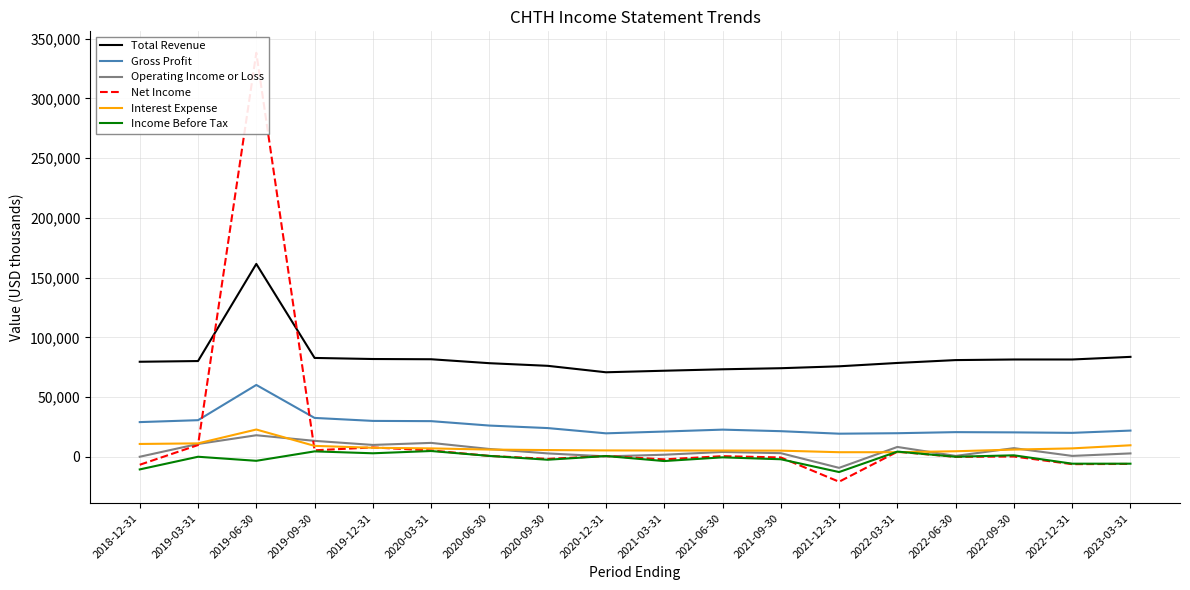

Reading left to right, extract all data points from this chart.

Total Revenue: 79600	80200	161500	82800	81900	81700	78400	76200	70800	72100	73300	74200	75800	78600	81000	81500	81500	83700
Gross Profit: 29100	30700	60200	32600	30100	29900	26200	24100	19700	21200	22800	21500	19400	19800	20700	20500	20100	22000
Operating Income or Loss: 100	10800	18100	13400	10000	11700	6600	2900	400	1800	4100	3100	-9200	8300	800	7300	800	2900
Net Income: -6600	9900	338200	5500	7900	5400	800	-1700	700	-2100	600	-500	-20800	4300	0	300	-6100	-5900
Interest Expense: 10800	11300	22900	9200	7600	7100	6100	5700	5400	5300	5300	5200	3900	3900	4700	6100	7100	9700
Income Before Tax: -10500	100	-3300	4600	3000	4900	800	-2400	700	-3500	-400	-2000	-12700	4400	100	1300	-5700	-5700